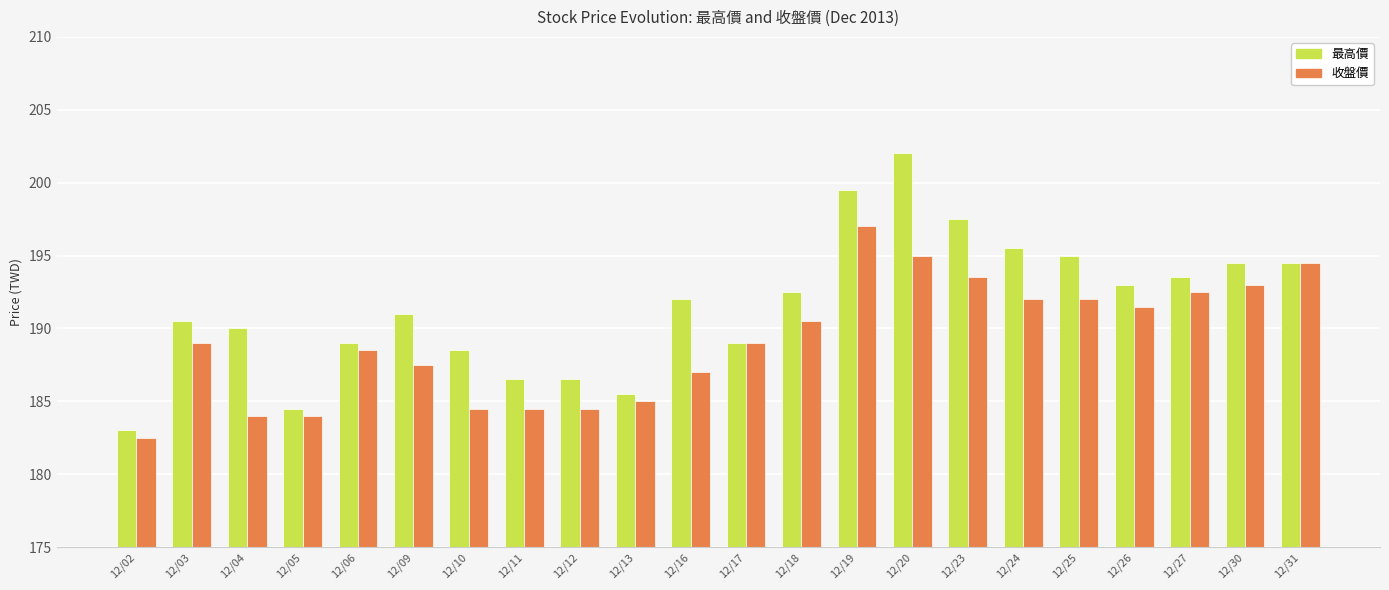

What is the value of the 收盤價 bar at the 22nd from the left?

194.5